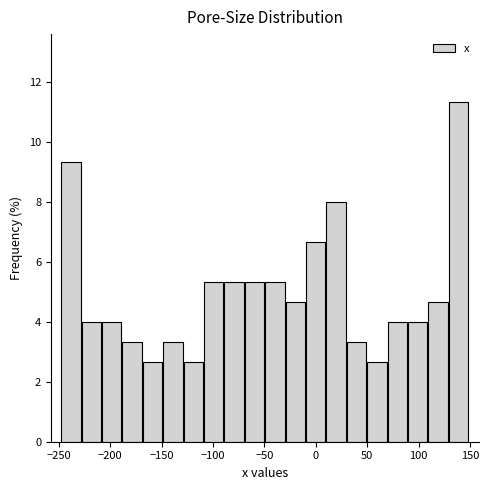

Around what value on the x-axis is the tallest bar? Give the approximate position of its centre, as read against the axis.

140